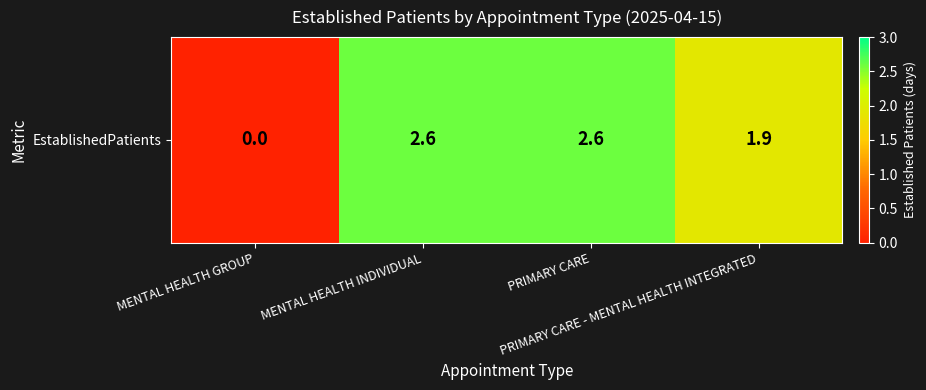

Reading left to right, extract all data points from this chart.

MENTAL HEALTH GROUP=0.0	MENTAL HEALTH INDIVIDUAL=2.6	PRIMARY CARE=2.6	PRIMARY CARE - MENTAL HEALTH INTEGRATED=1.9